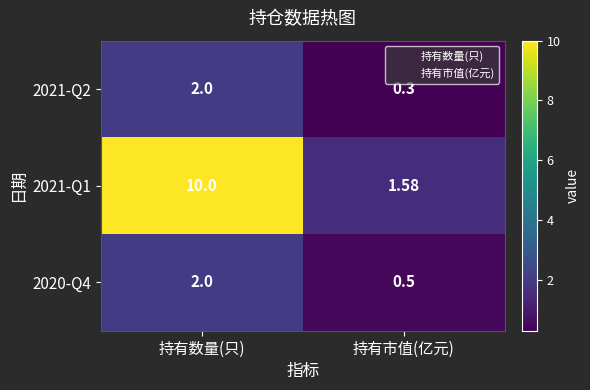

At which category is the sum across all series the highest?

持有数量(只)